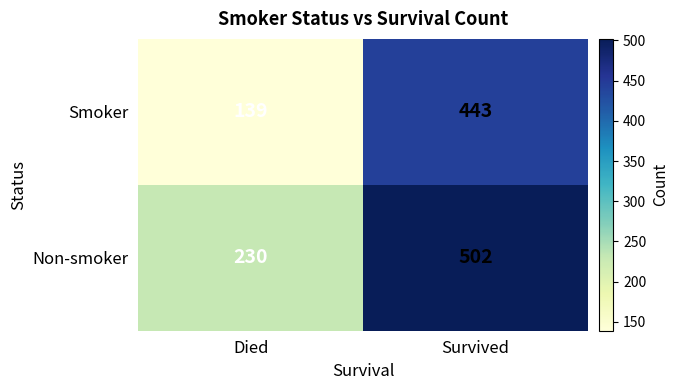

At which label is Non-smoker closest to 366?

Died